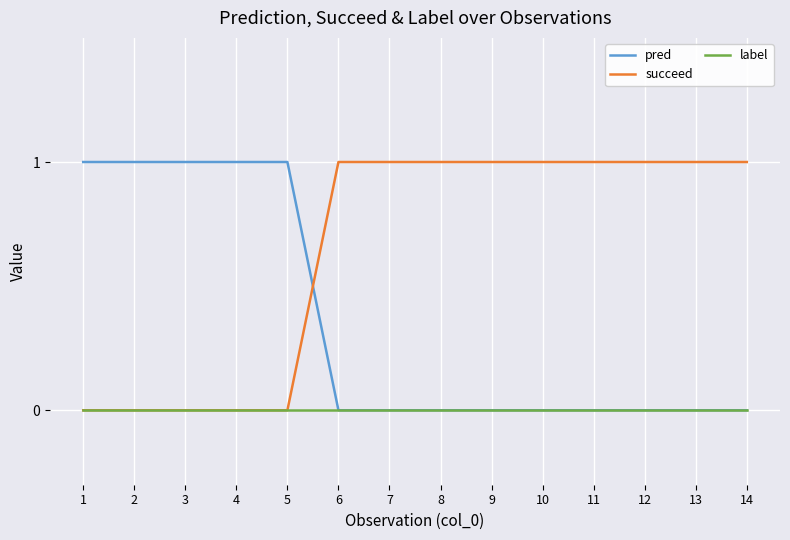

What are all the series names shown in the legend?

pred, succeed, label